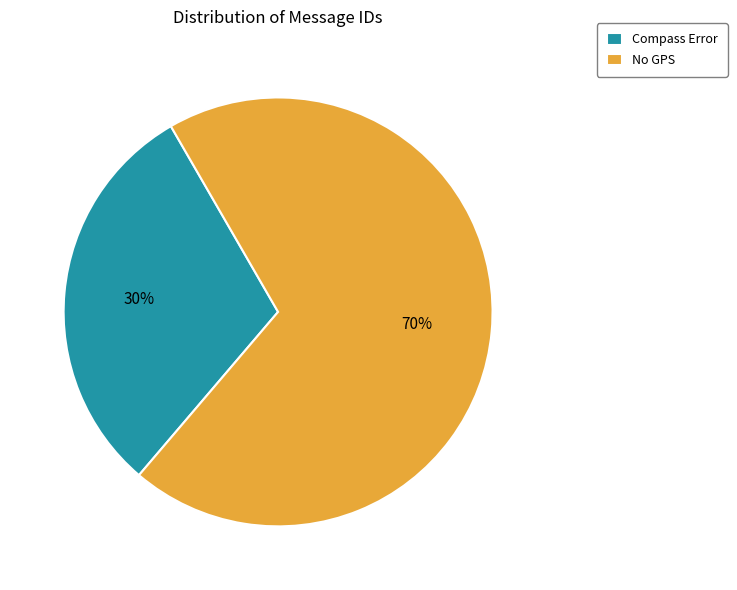

What percentage is the Compass Error slice, to the nearest percent?

30%